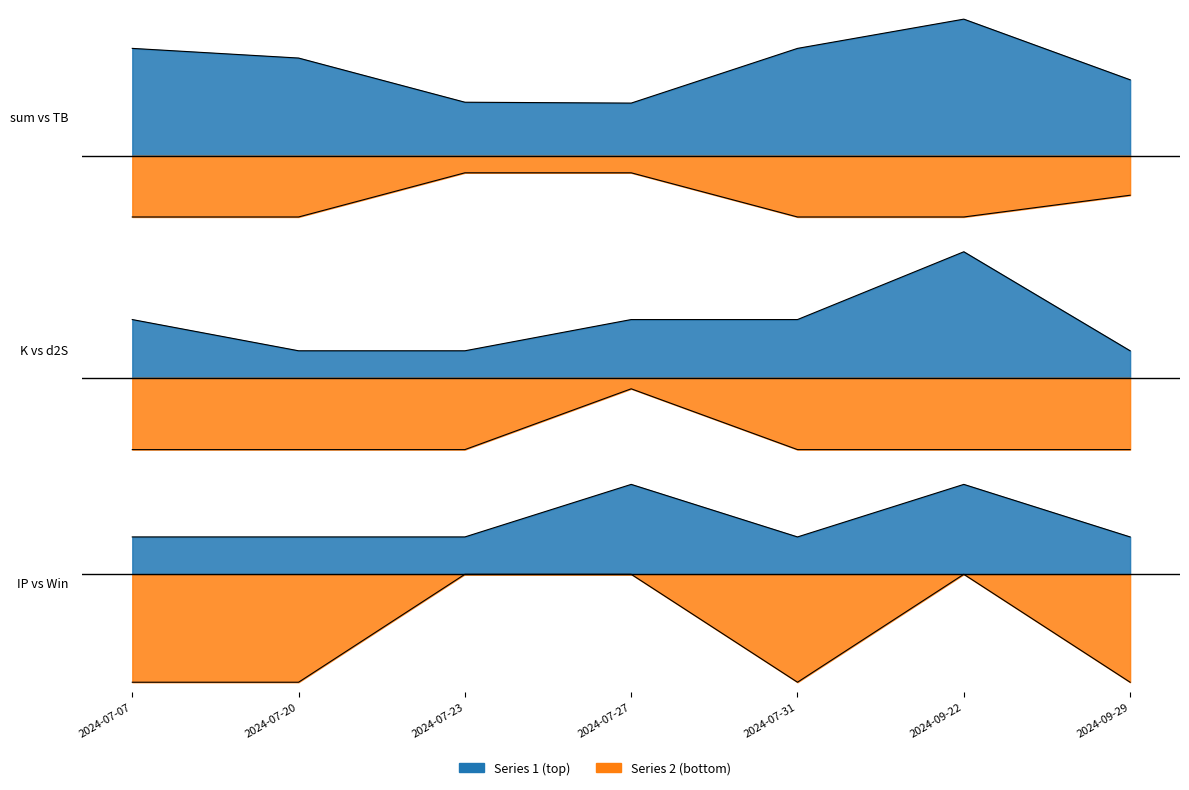

True or false: IP and K cross at least once.

False